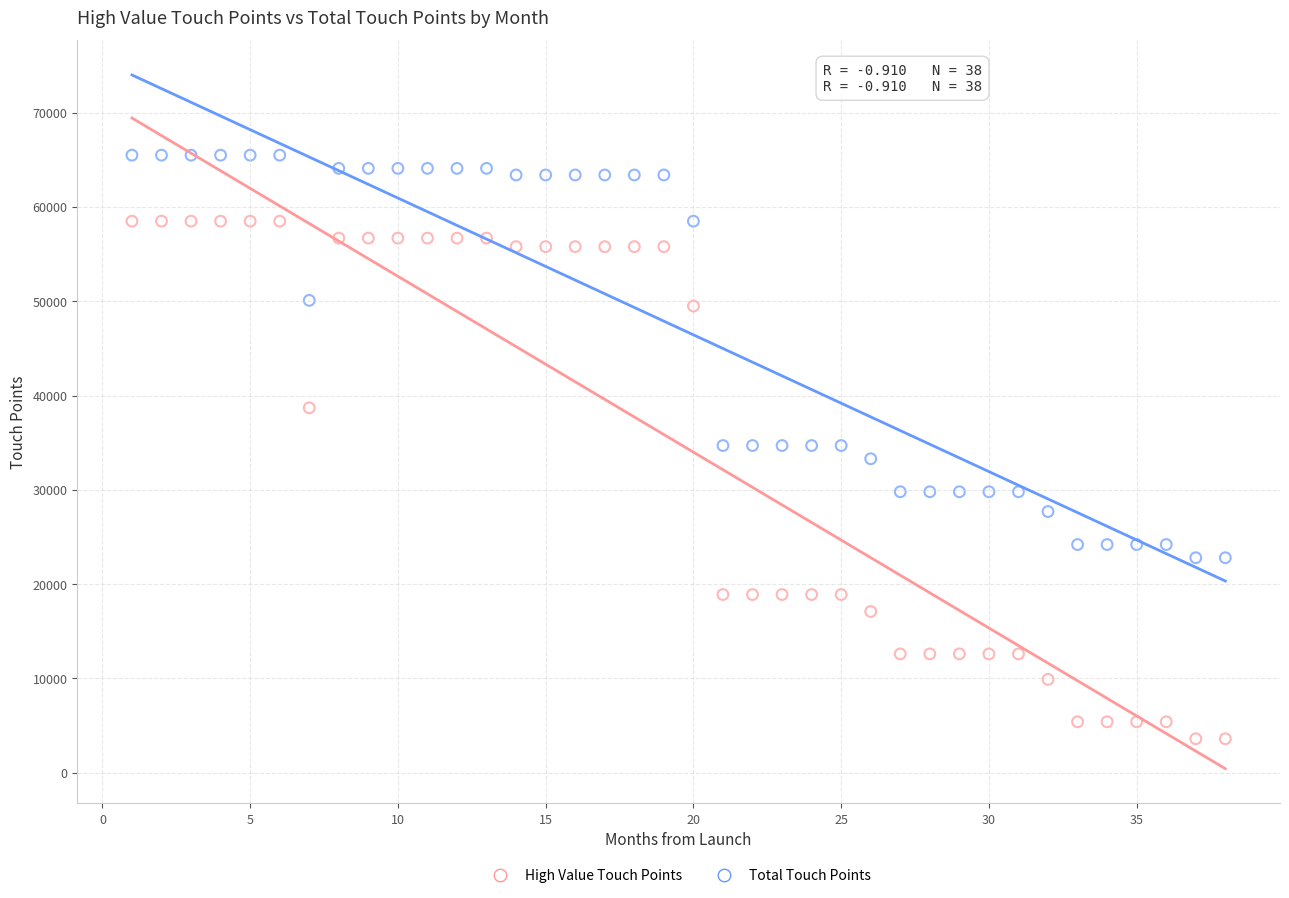

Which series reaches the maximum Y coordinate?

Total Touch Points